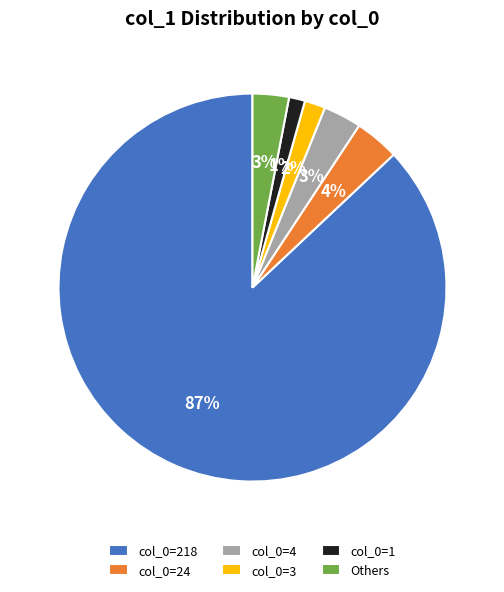

To the nearest percent, what is the average slice percentage?

17%